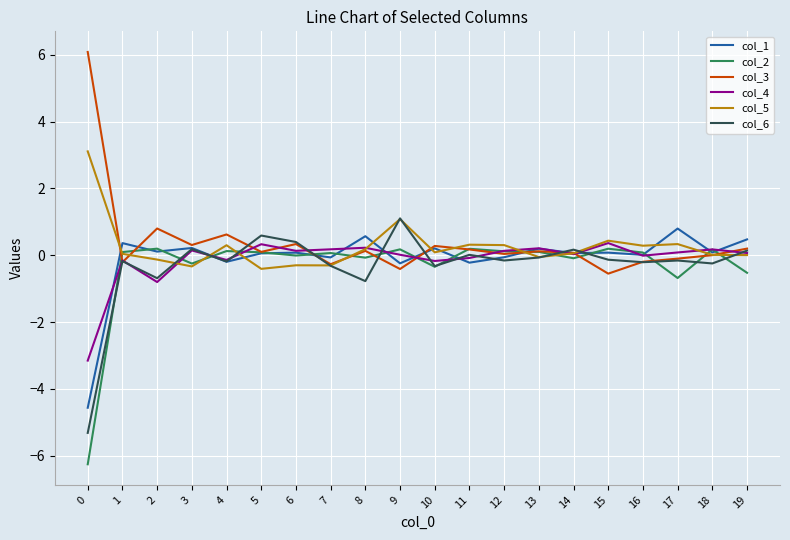

True or false: col_3 and col_5 cross at least once.

True